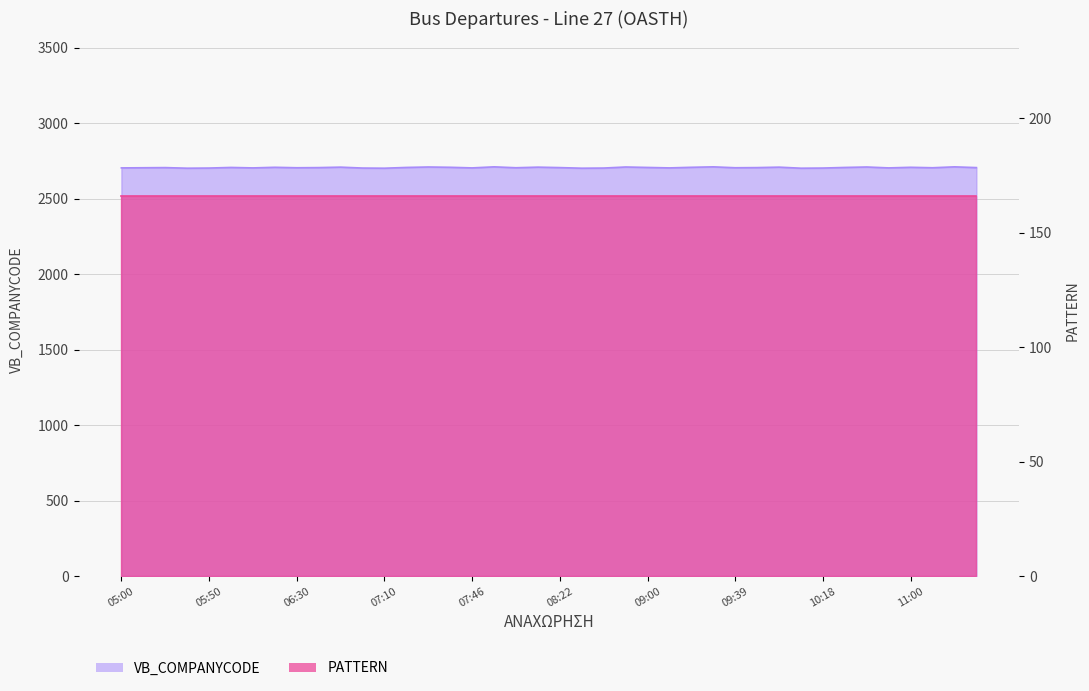

Which label corresponds to the largest value in the chart?

07:55